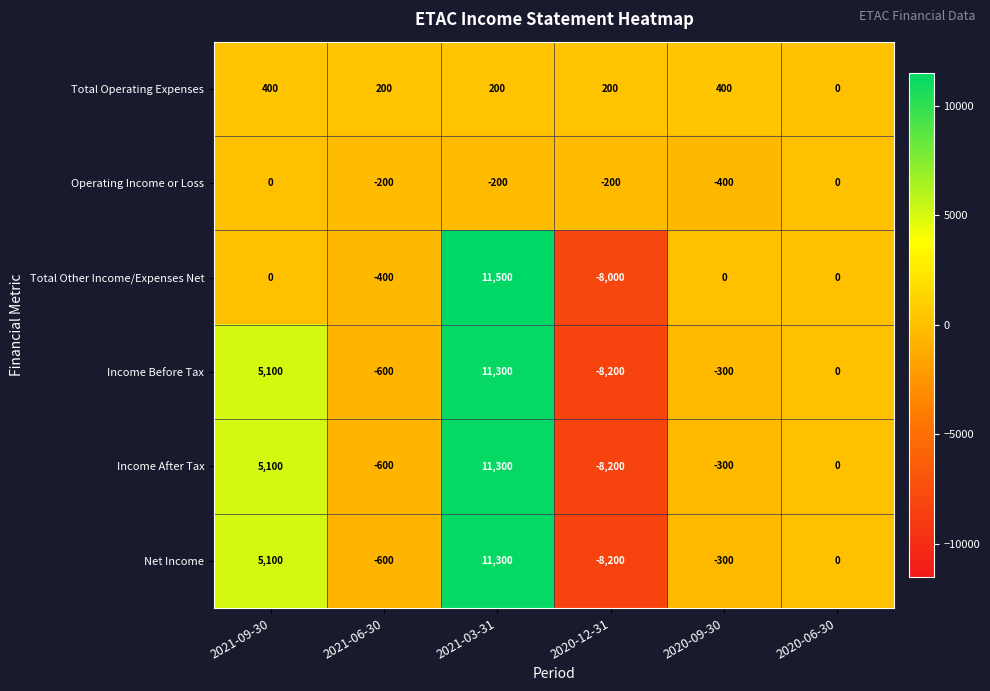

Rank the categories by Income Before Tax value from highest to lowest.

2021-03-31, 2021-09-30, 2020-06-30, 2020-09-30, 2021-06-30, 2020-12-31